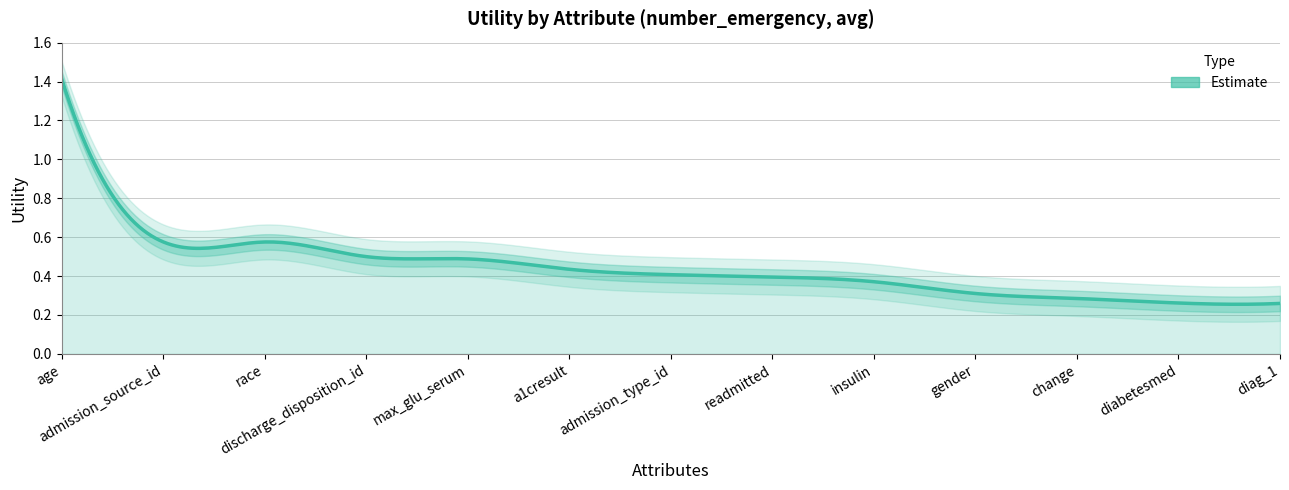

Reading left to right, transcribe all the data shown in this chart.

1.4	0.6	0.6	0.5	0.5	0.4	0.4	0.4	0.4	0.3	0.3	0.3	0.3